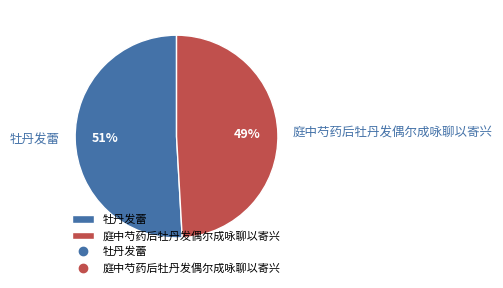

Is the sum of 牡丹发蕾 and 庭中芍药后牡丹发偶尔成咏聊以寄兴 greater than half?

Yes